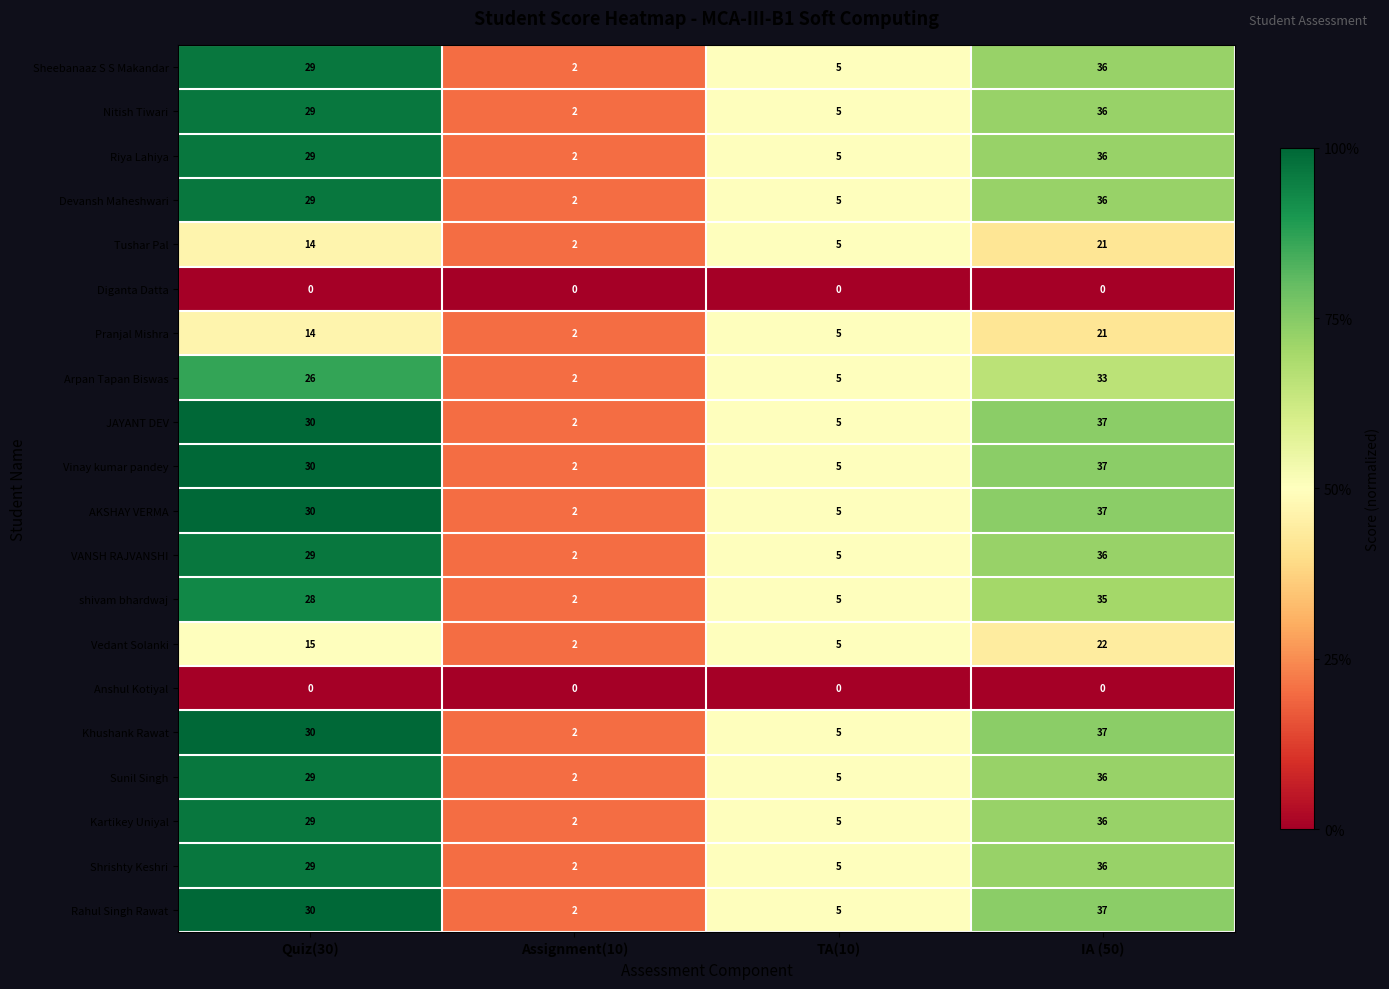

List the labels in order of Sunil Singh value, smallest first.

Assignment(10), TA(10), Quiz(30), IA (50)